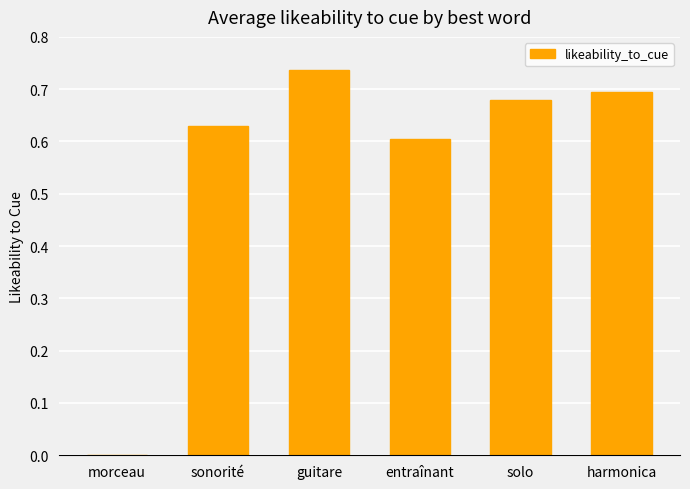

Between guitare and sonorité, which is larger?

guitare